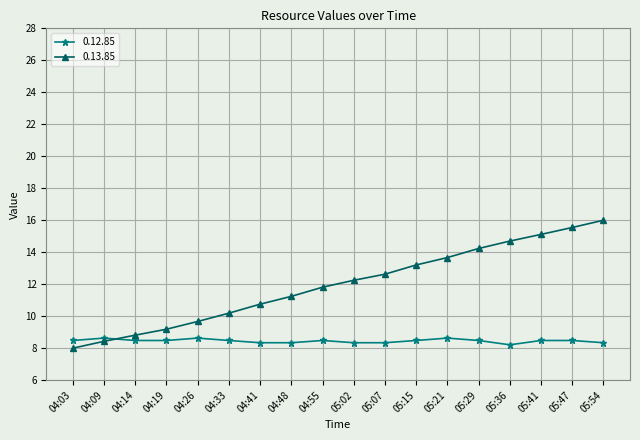

Reading right to left, what are all the values shown in this chart?

0.12.85: 05:54=8.3	05:47=8.5	05:41=8.5	05:36=8.2	05:29=8.5	05:21=8.6	05:15=8.5	05:07=8.3	05:02=8.3	04:55=8.5	04:48=8.3	04:41=8.3	04:33=8.5	04:26=8.6	04:19=8.5	04:14=8.5	04:09=8.6	04:03=8.5
0.13.85: 05:54=16.0	05:47=15.5	05:41=15.1	05:36=14.7	05:29=14.2	05:21=13.7	05:15=13.2	05:07=12.6	05:02=12.2	04:55=11.8	04:48=11.2	04:41=10.8	04:33=10.2	04:26=9.7	04:19=9.2	04:14=8.8	04:09=8.4	04:03=8.0